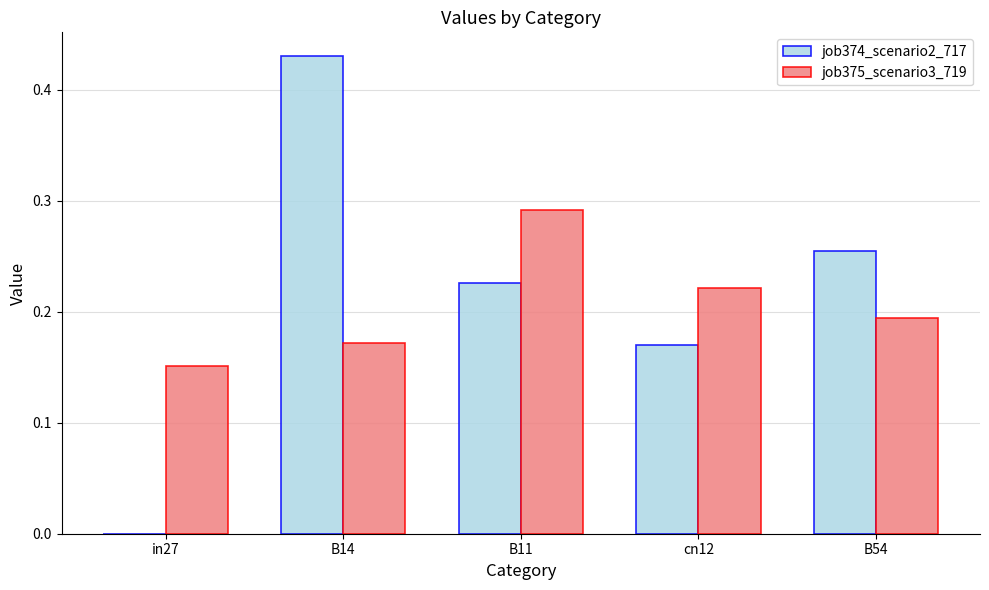

What are all the series names shown in the legend?

job374_scenario2_717, job375_scenario3_719